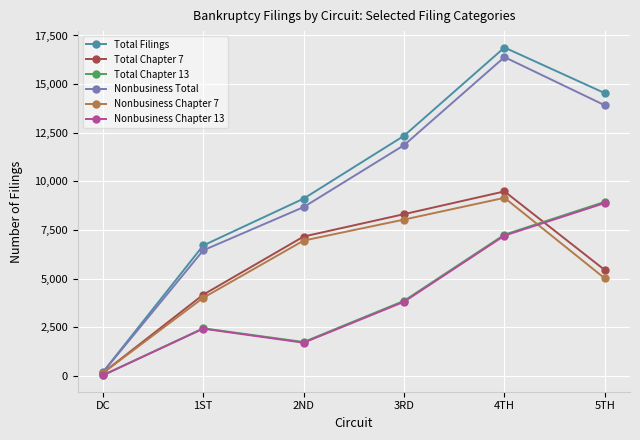

True or false: Nonbusiness Chapter 13 and Total Chapter 13 intersect in this chart.

False